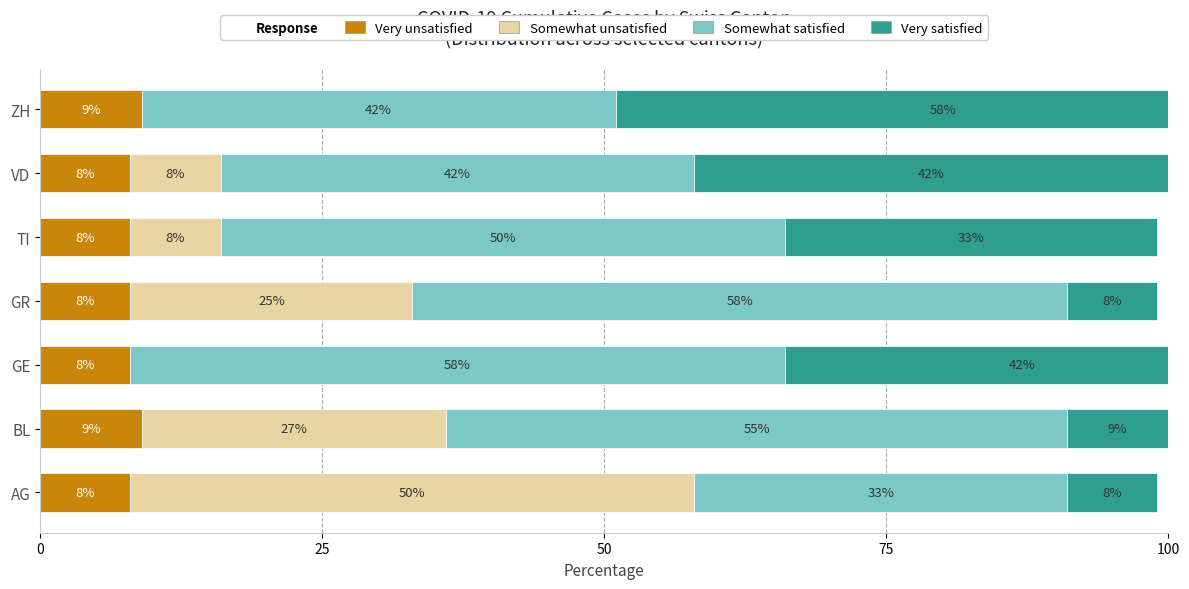

At how many categories does at least one series exceed 20?

7